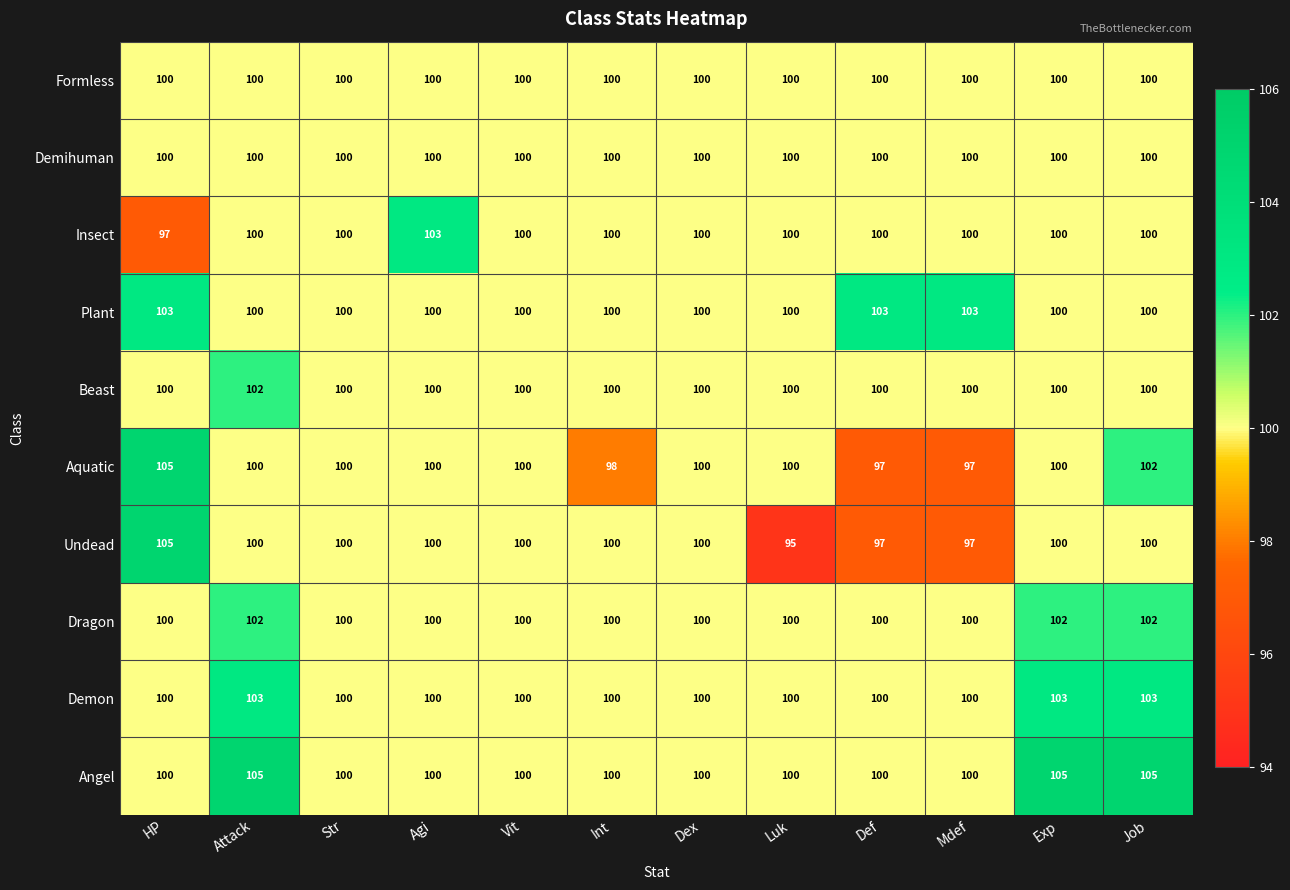

What is the sum of the Beast values at Exp and Str?

200